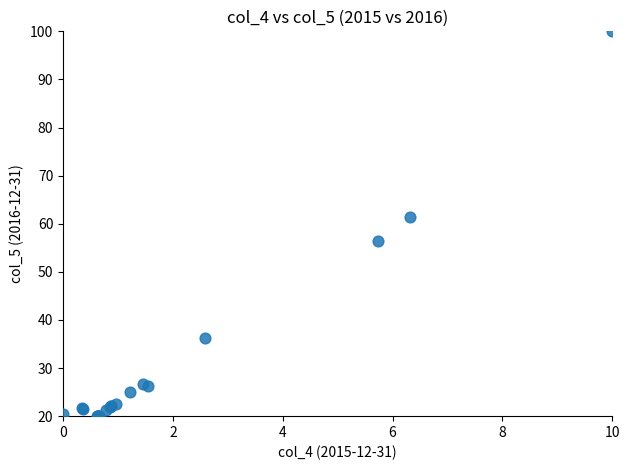

What Y value in the scatter plot is closest to 60?

61.5